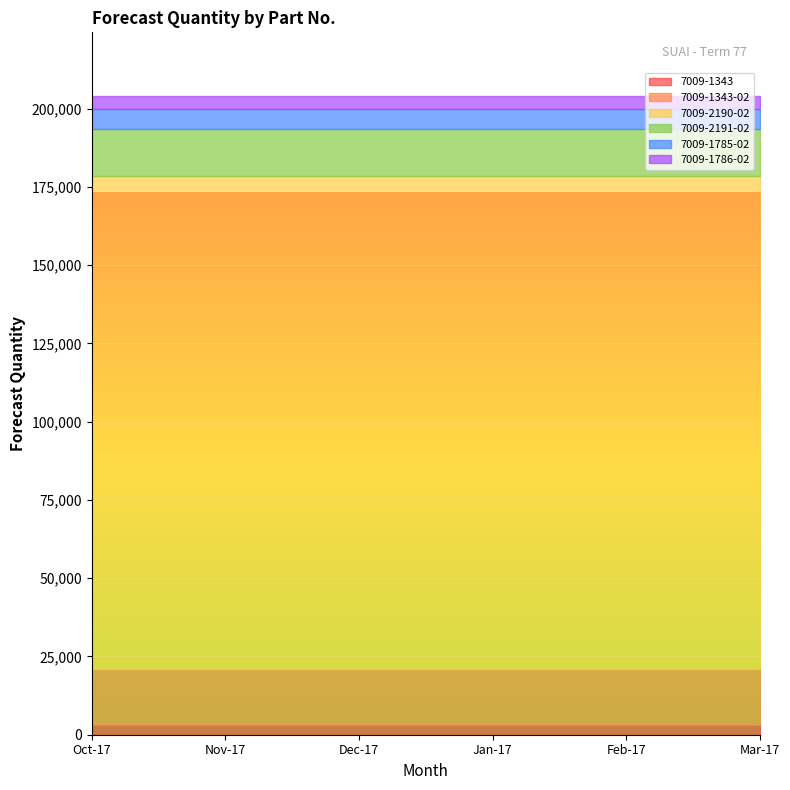

True or false: 7009-1785-02 and 7009-1786-02 cross at least once.

False